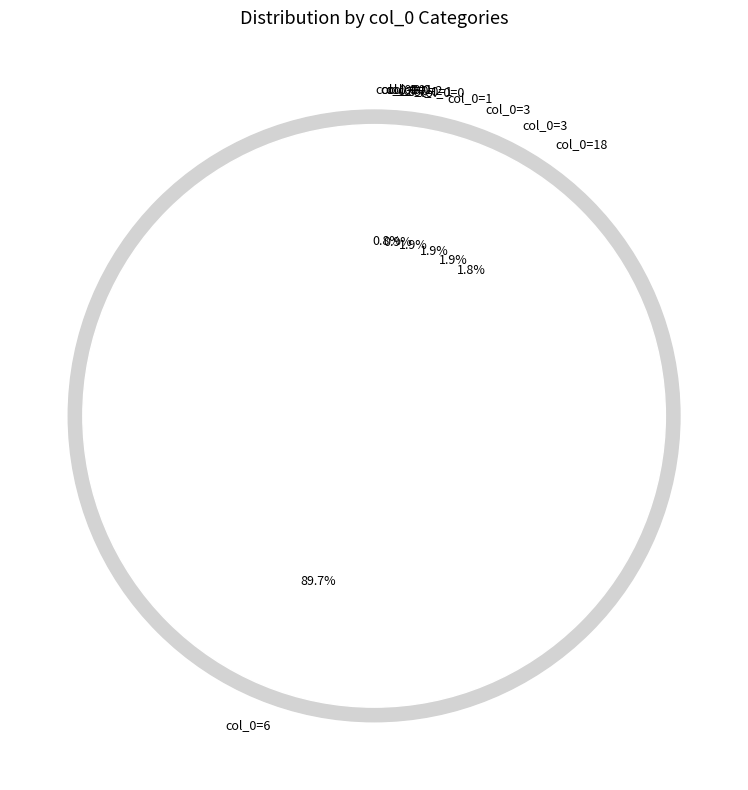

Which slice is the smallest?

1